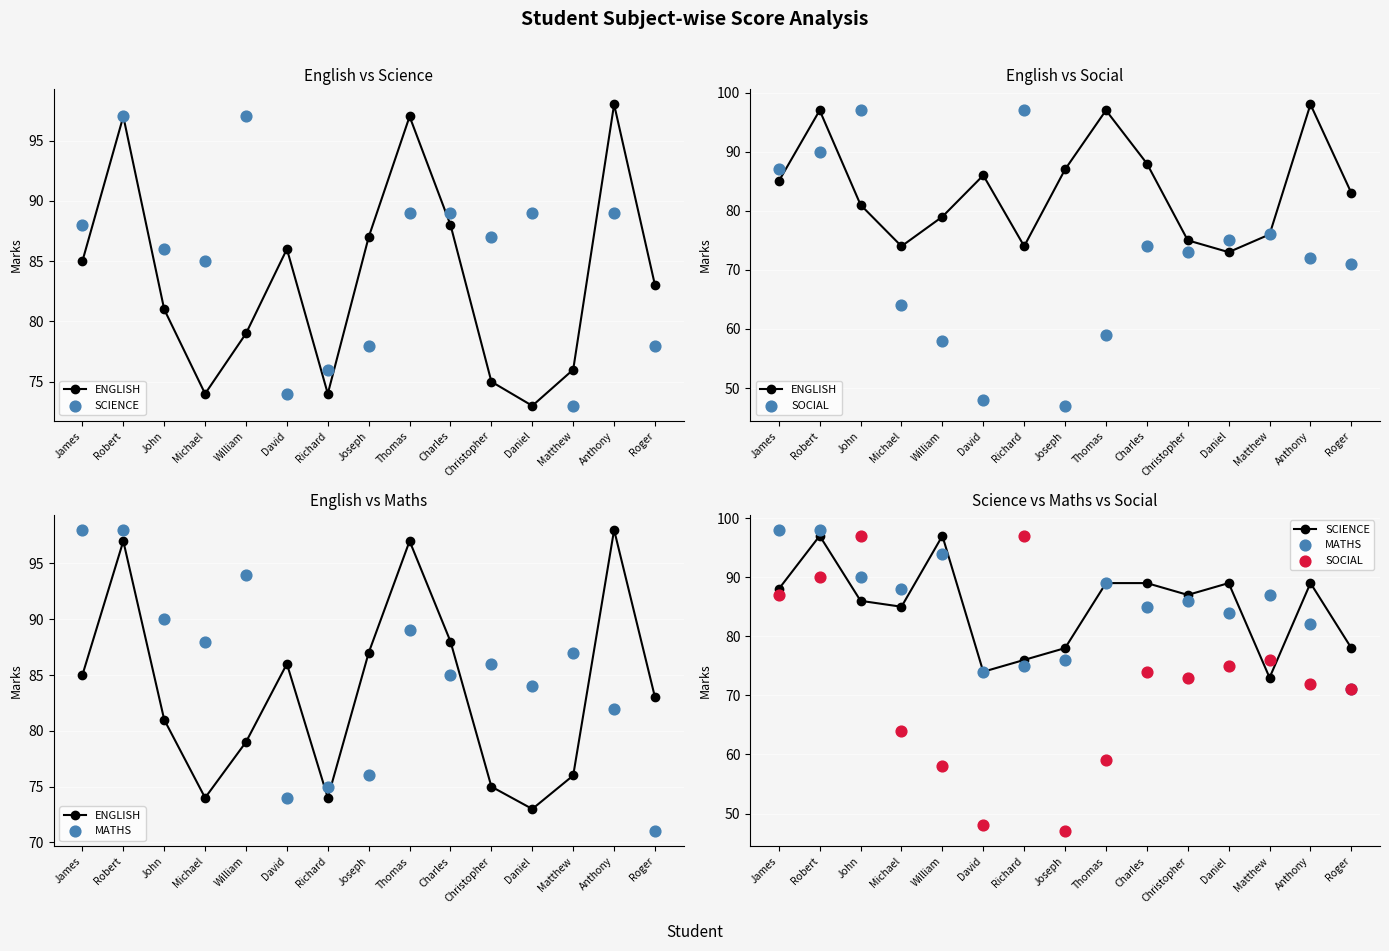

Which series has the largest Y range (max minus min)?

SOCIAL